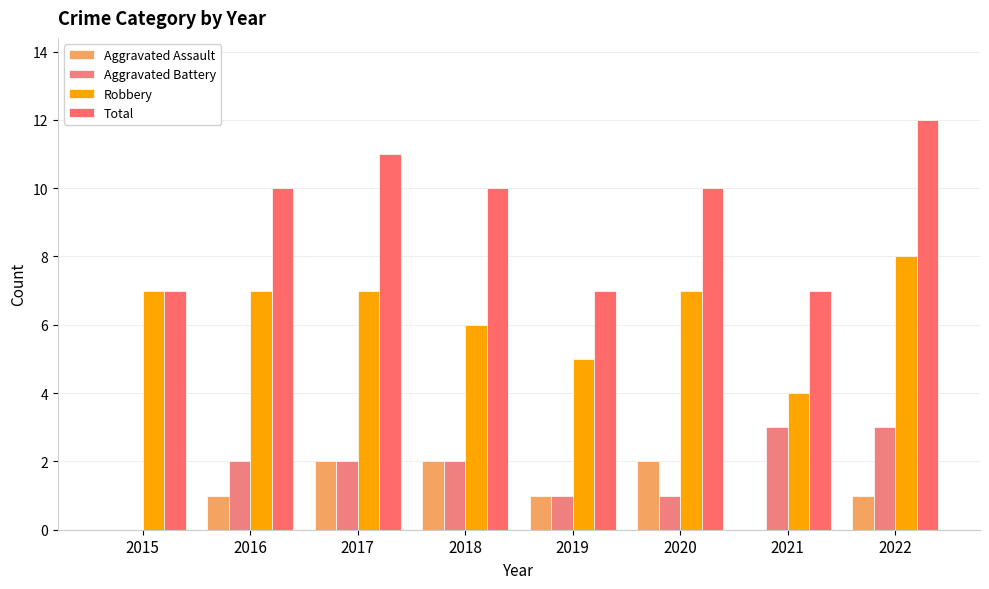

What is the total value across all series at 2021?

14